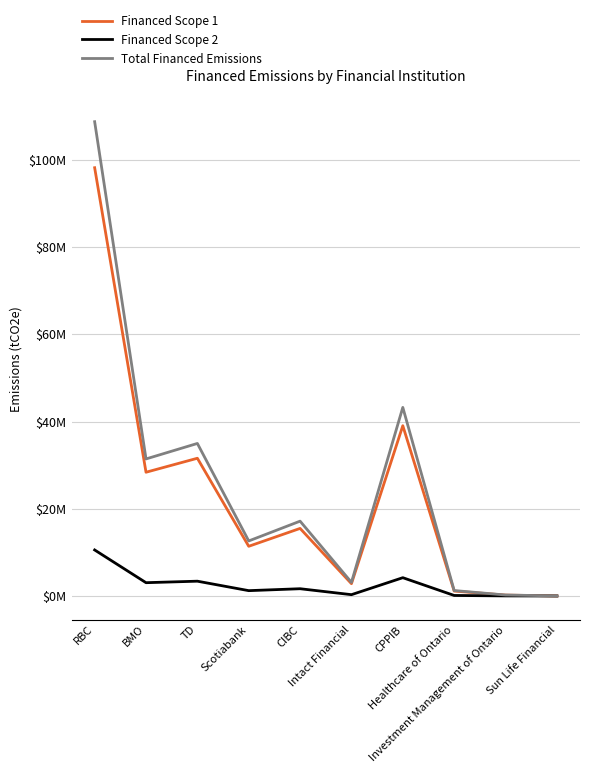

How many data points in Financed Scope 1 are less than 15491487?

5